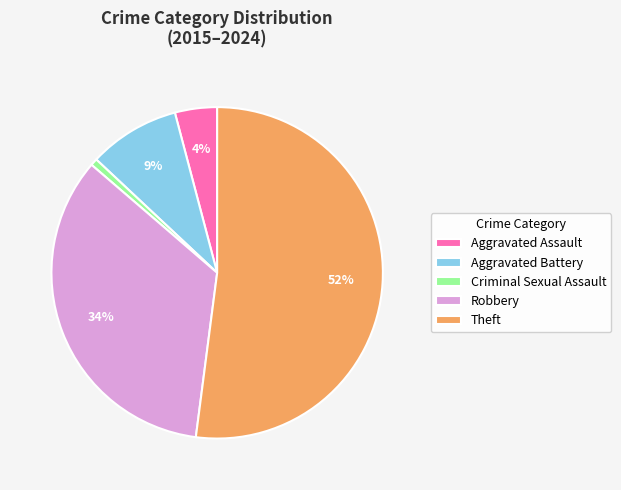

To the nearest percent, what percentage of the pie is Criminal Sexual Assault?

1%